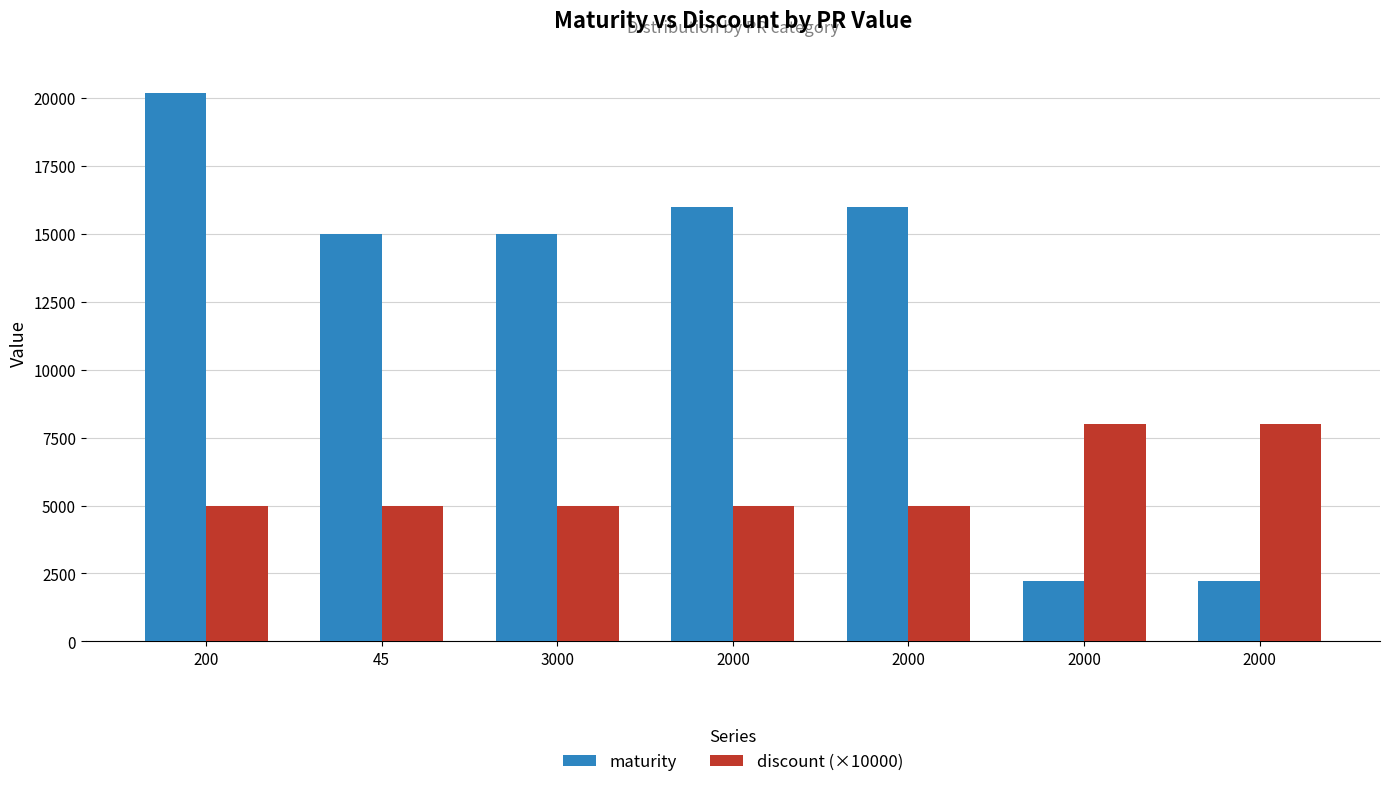

Rank the series by their maximum value, from highest to lowest.

maturity, discount (×10000)